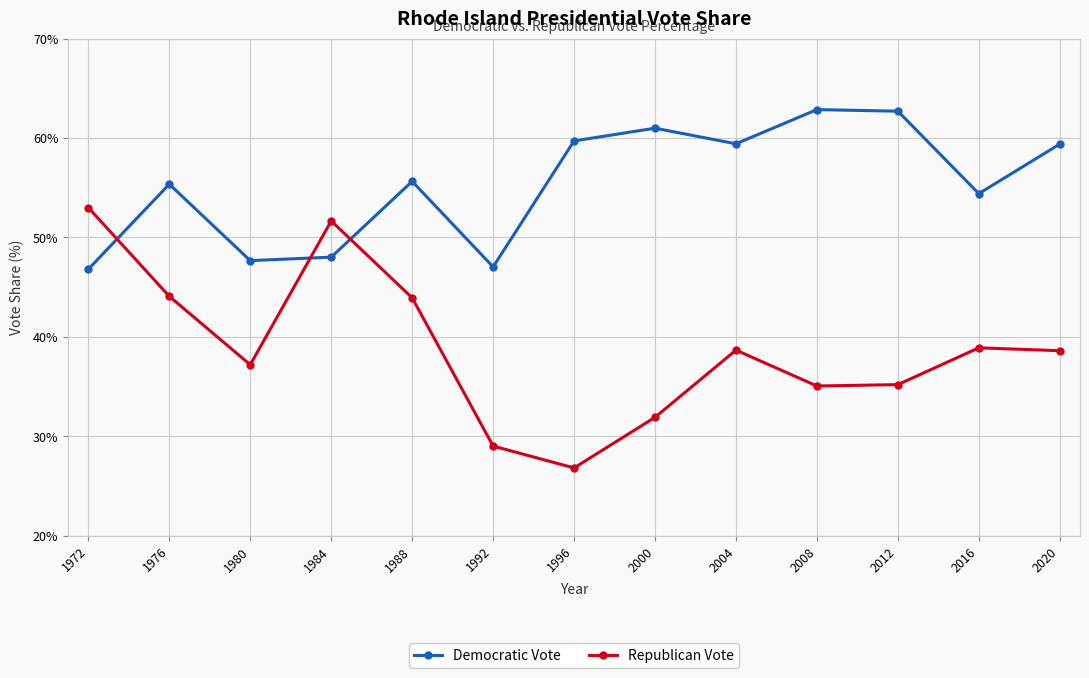

Between which two adjacent categories do Democratic Vote and Republican Vote first intersect?

1972 and 1976